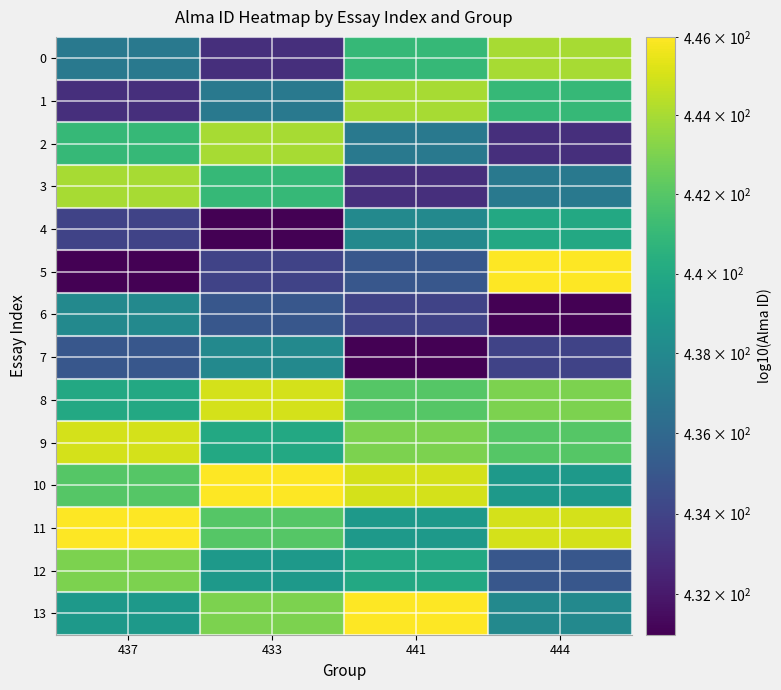

How many categories are shown in the chart?

4